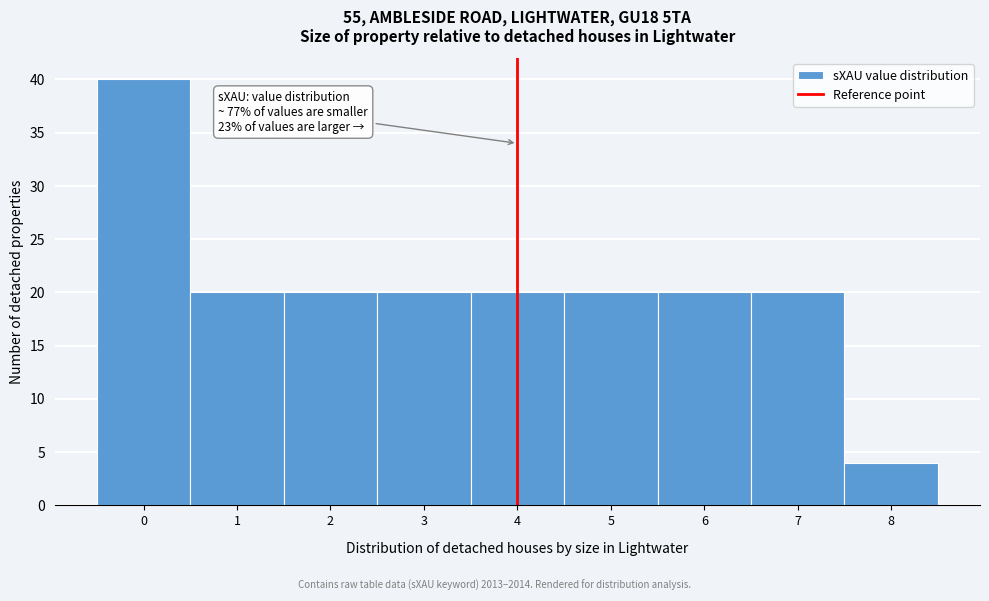

Reading left to right, what are all the values shown in this chart?

40	20	20	20	20	20	20	20	4